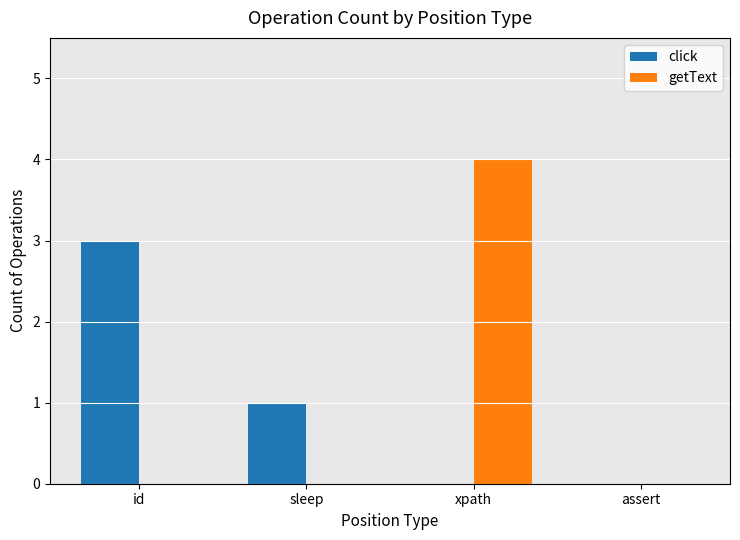

The value of click at assert is 0. True or false?

True